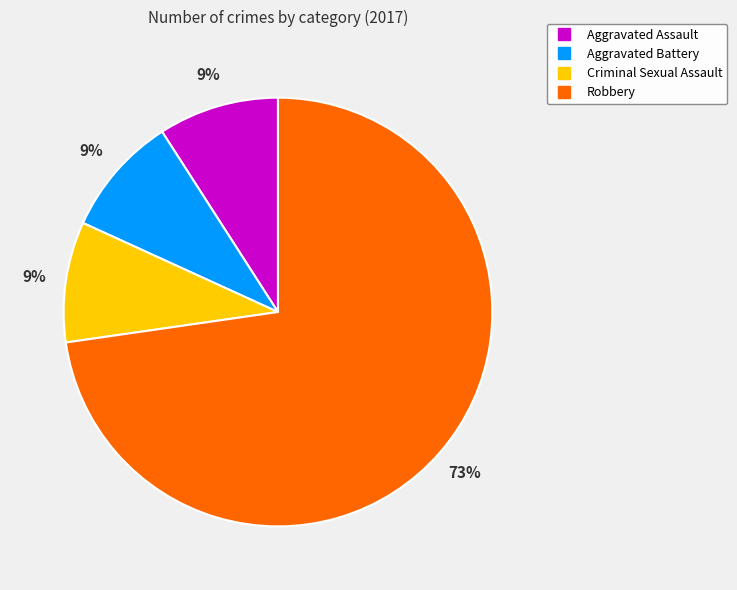

How many slices are in this pie chart?

4